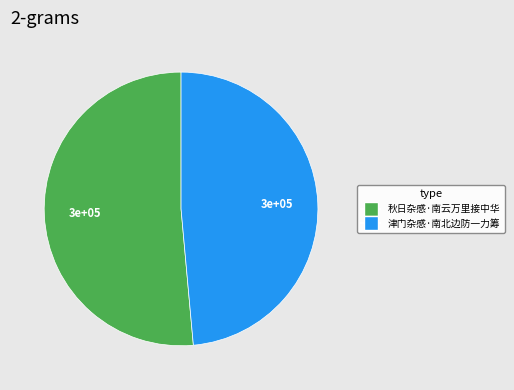

Do 秋日杂感·南云万里接中华 and 津门杂感·南北边防一力筹 together represent more than half of the pie?

Yes